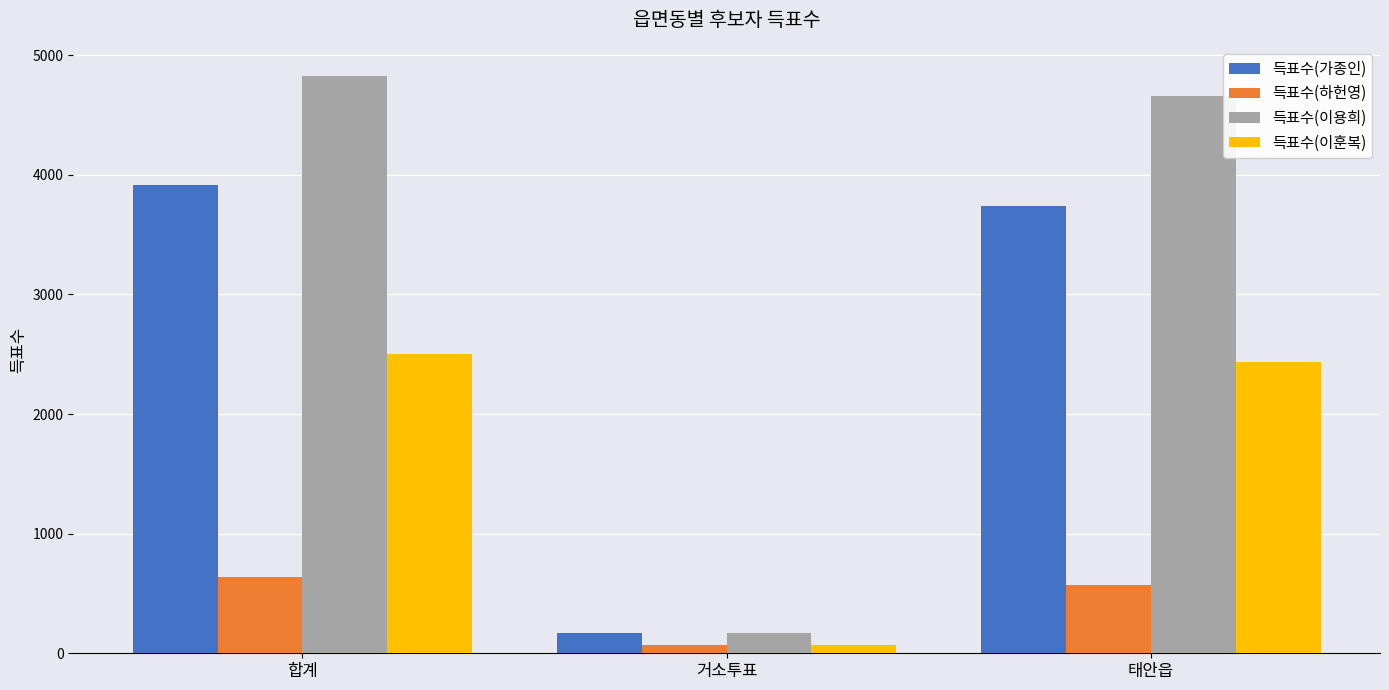

Reading right to left, extract all data points from this chart.

득표수(가종인): 3740	173	3913
득표수(하헌영): 574	67	641
득표수(이용희): 4660	168	4828
득표수(이훈복): 2432	69	2501